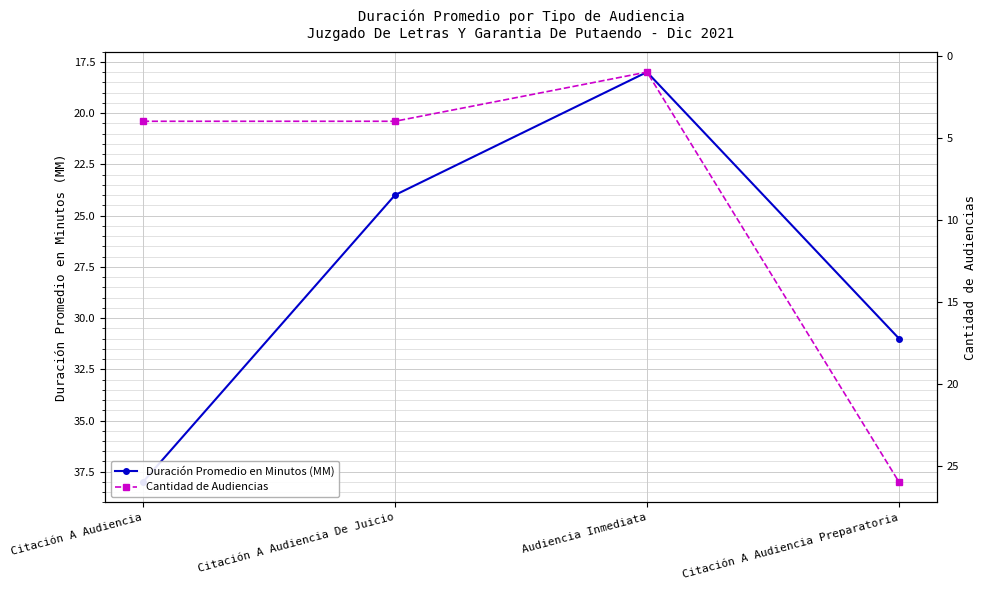

What is the spread (max minus min) of values at Citación A Audiencia Preparatoria?

5